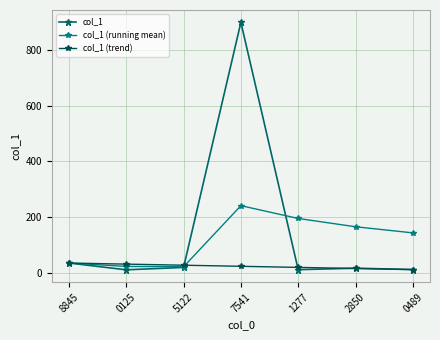

At which category does col_1 (running mean) reach its first local peak?

7541